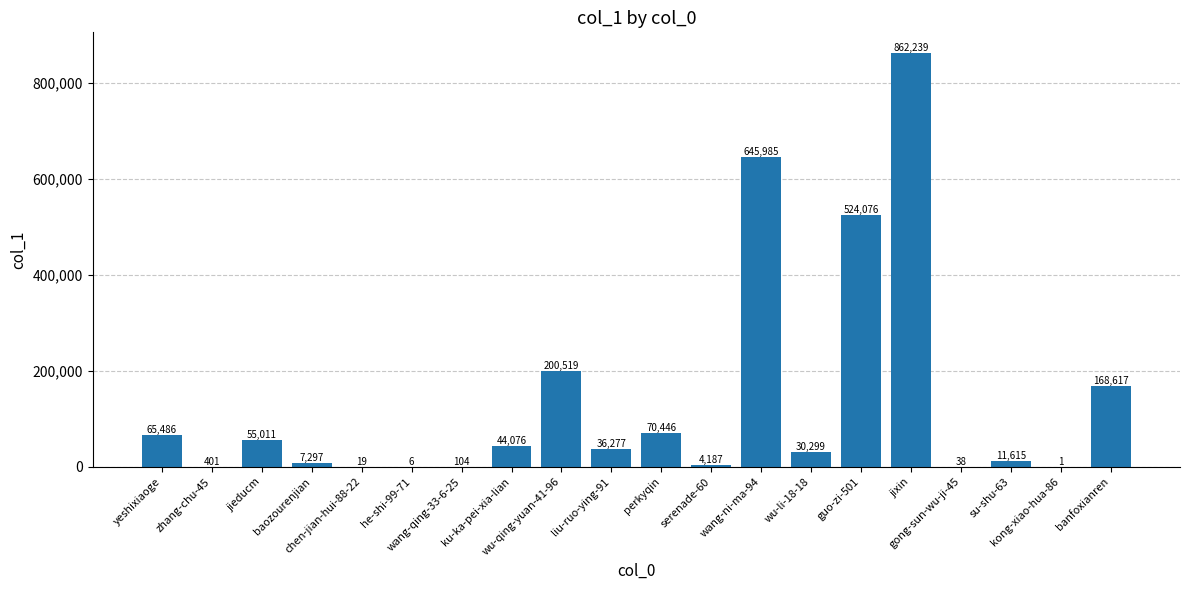

What is the greatest value displayed?

862239